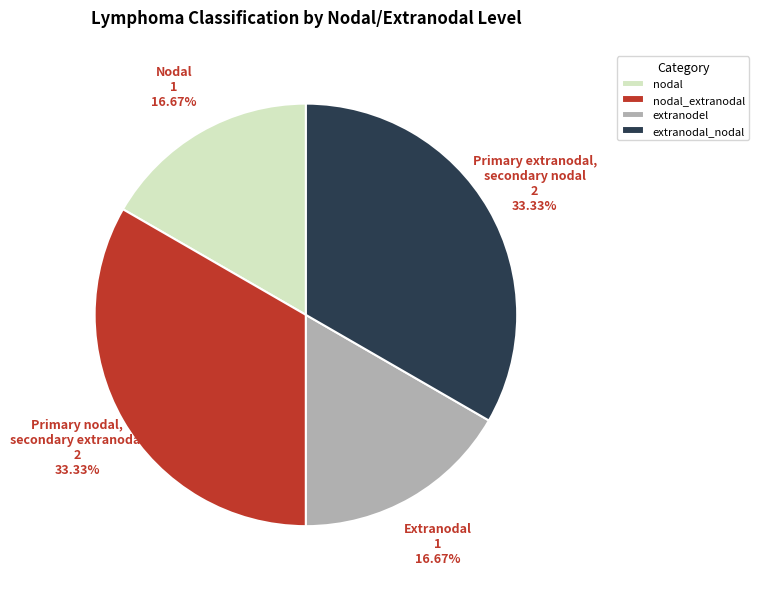

Is there any slice that represents more than half of the pie?

No